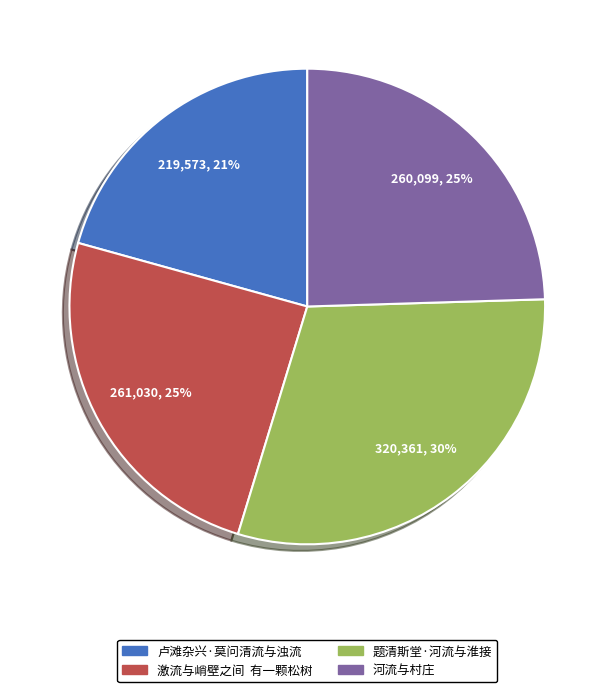

Between 卢滩杂兴·莫问清流与浊流 and 河流与村庄, which is larger?

河流与村庄